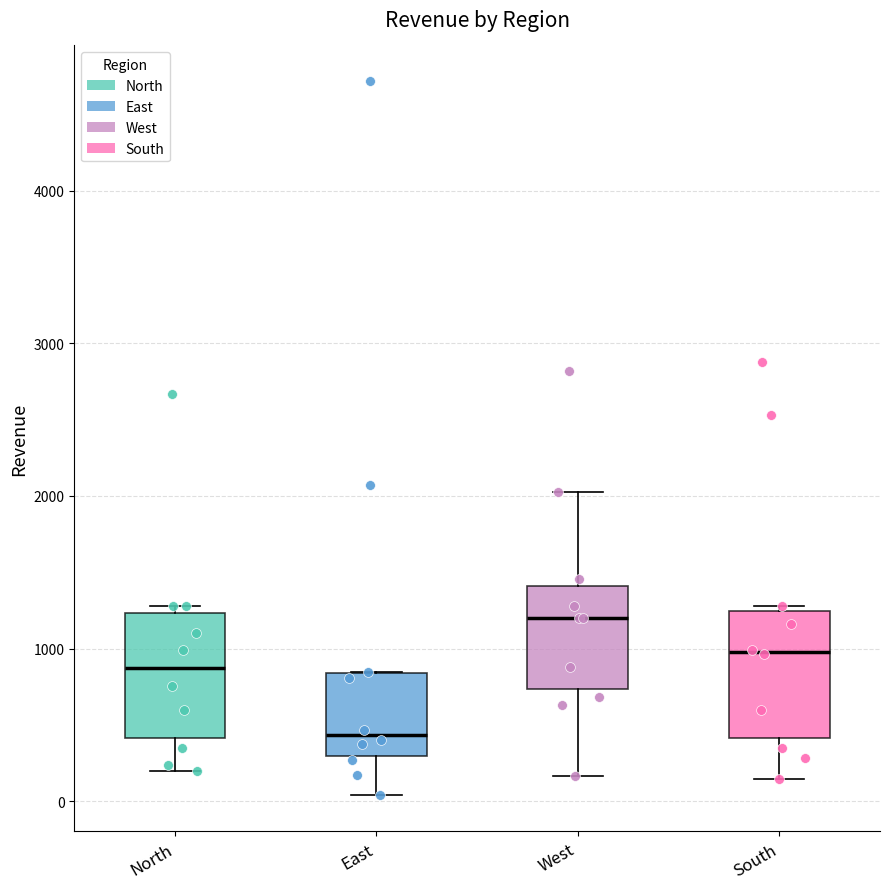

Where is the upper edge of the box for North on the y-axis? The values are not printed on the chart, so give them approximately, as read against the axis.

1200